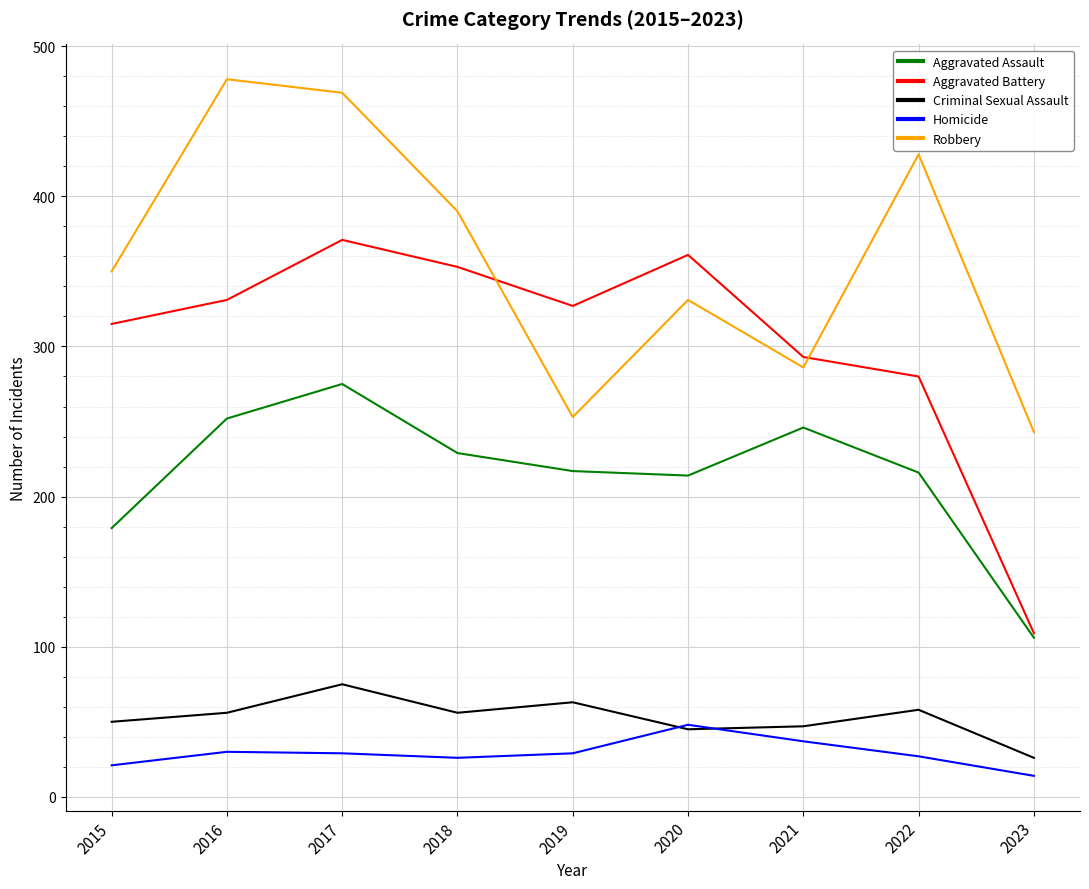

True or false: Aggravated Assault and Criminal Sexual Assault intersect in this chart.

False